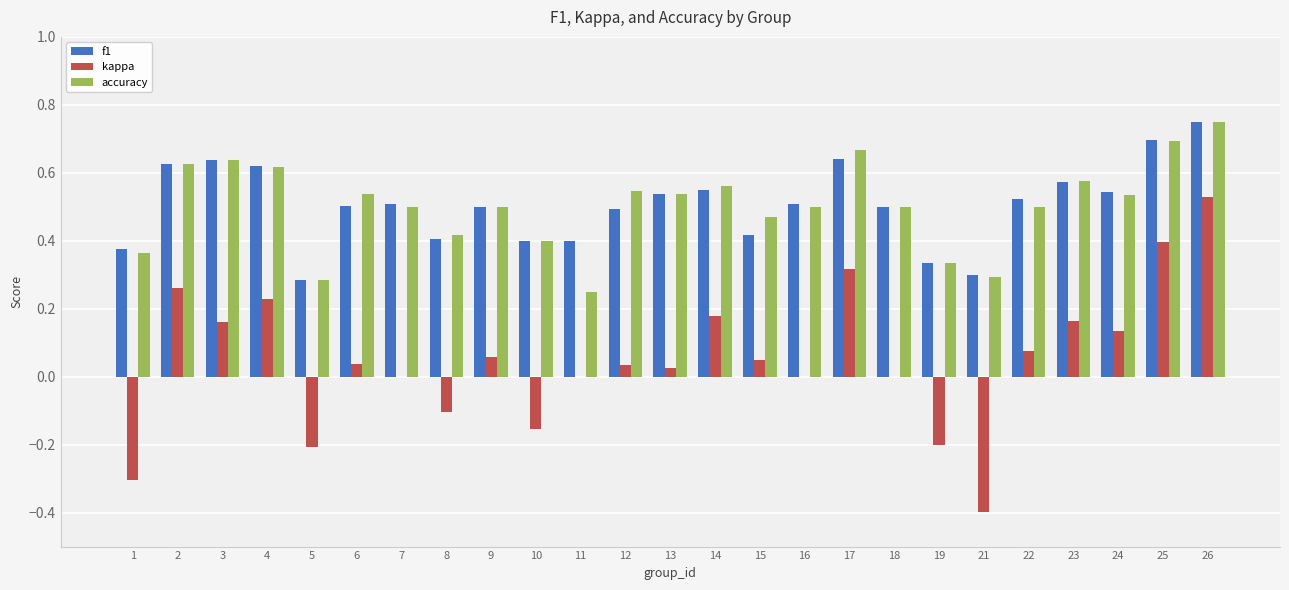

Between 2 and 7, which series saw the biggest shift?

kappa